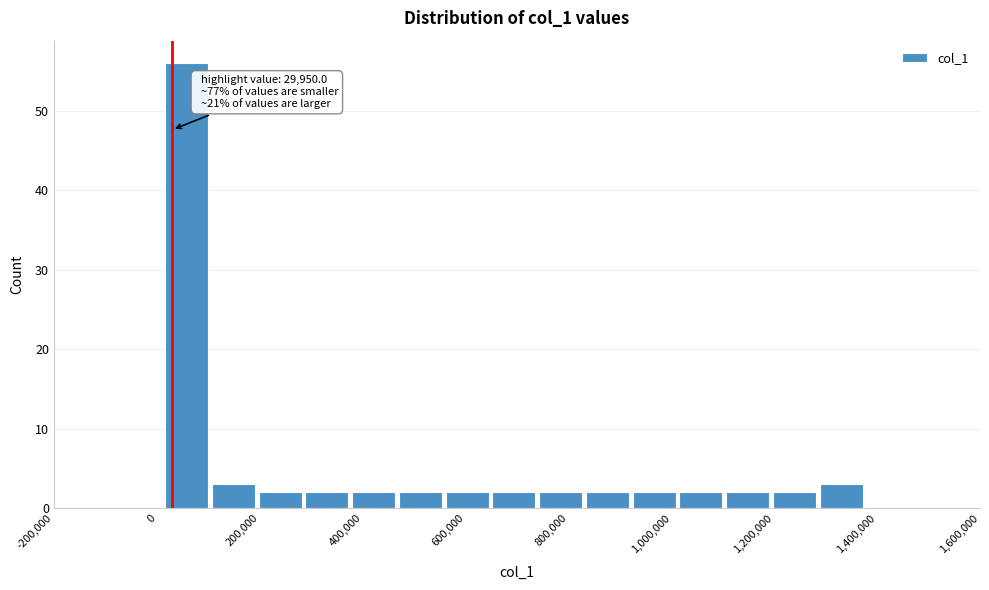

Which range on the x-axis has the tallest bar?

20000 to 100000